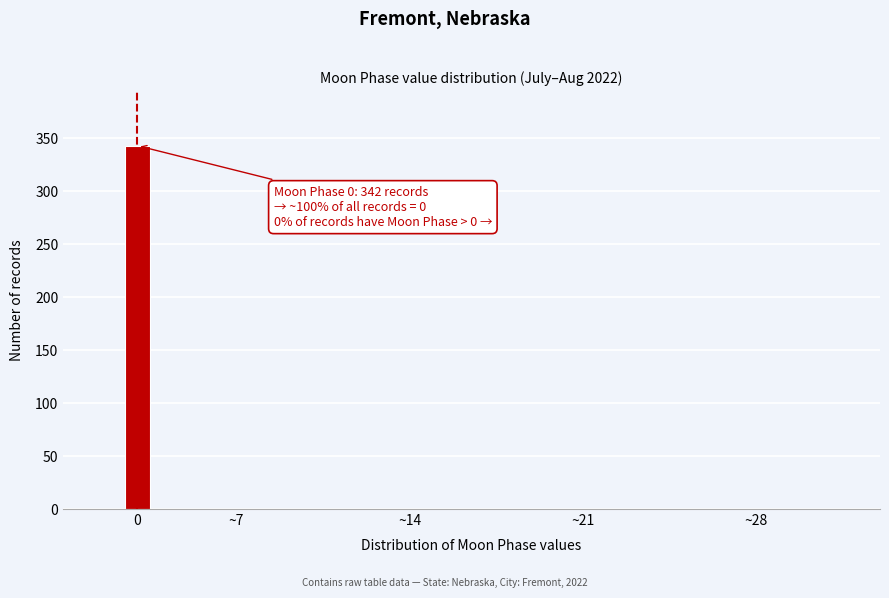

Reading right to left, extract all data points from this chart.

~28=0	~21=0	~14=0	~7=0	0=343